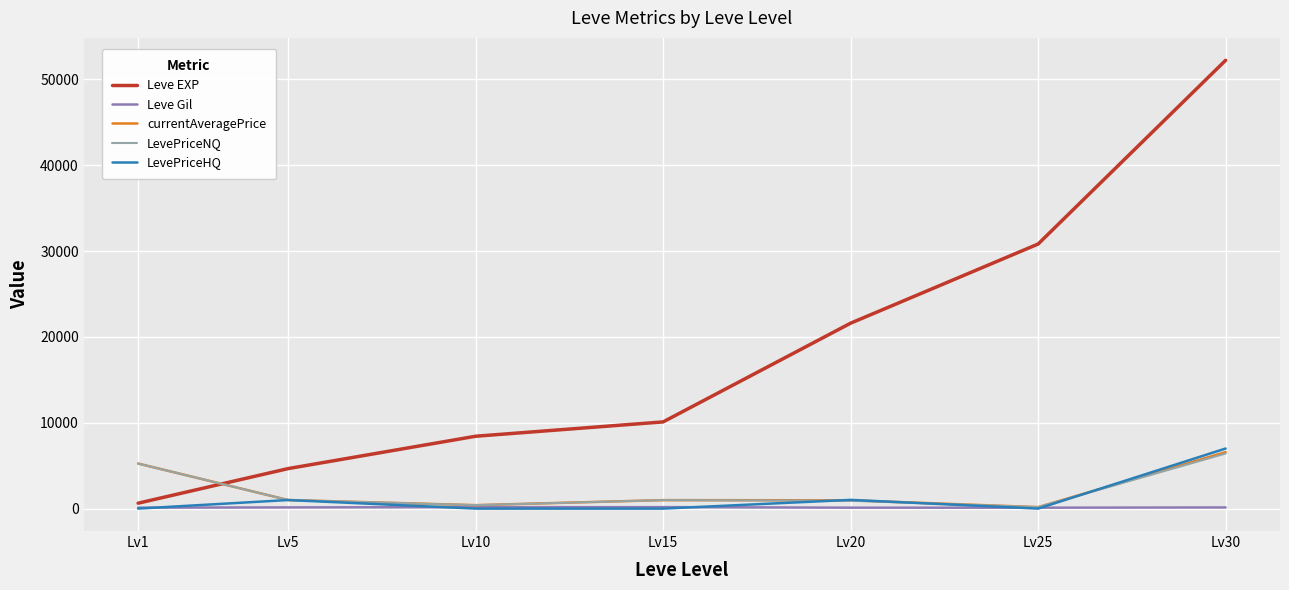

Does the chart have visible grid lines?

Yes